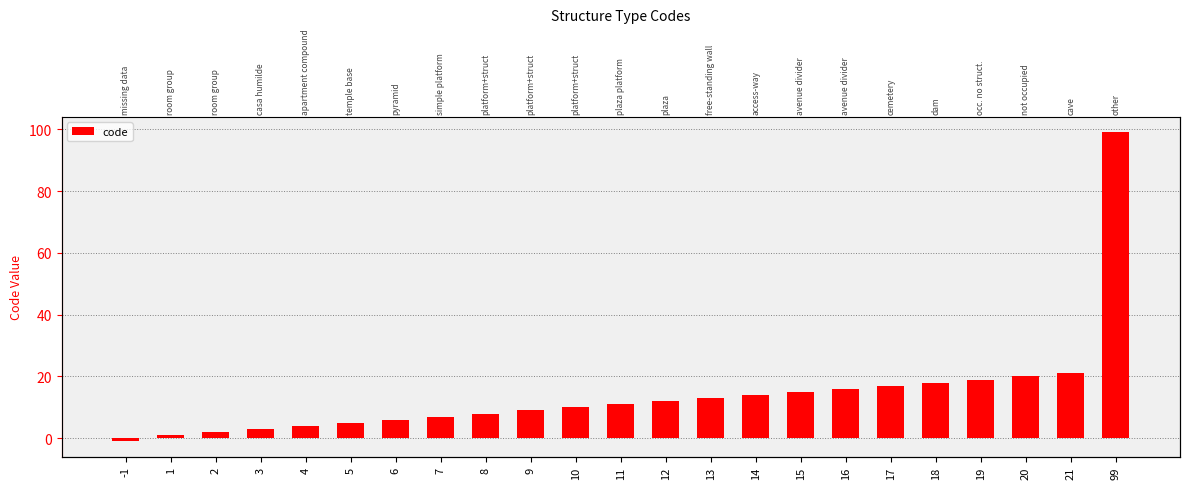

How many categories are shown in the chart?

23